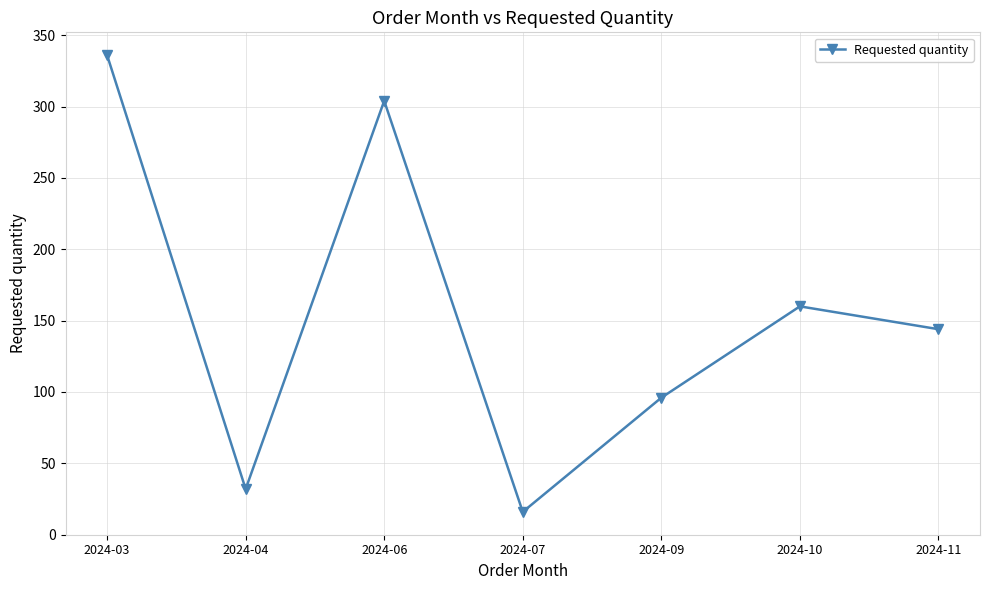

Rank the categories by value from lowest to highest.

2024-07, 2024-04, 2024-09, 2024-11, 2024-10, 2024-06, 2024-03